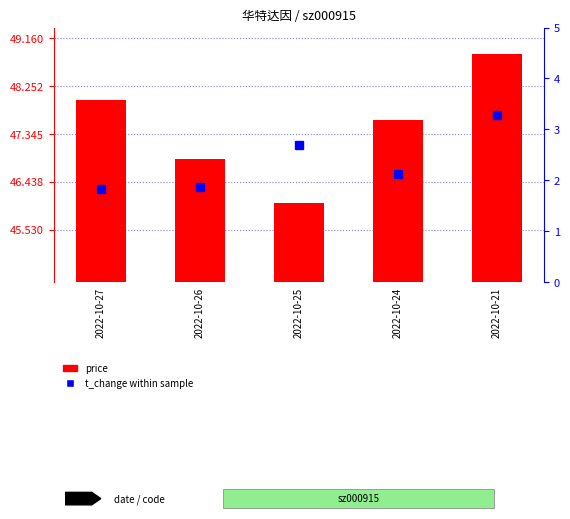

What is the spread (max minus min) of values at 2022-10-21?

45.6